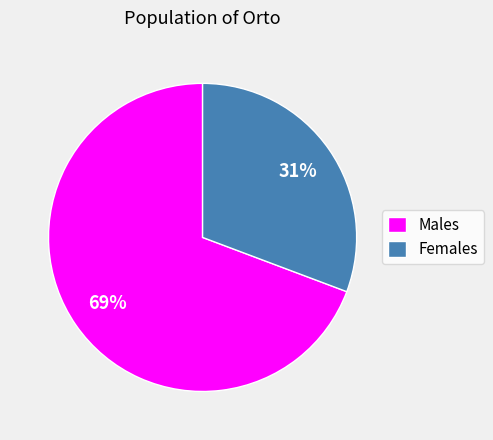

Which slice is the largest?

Males